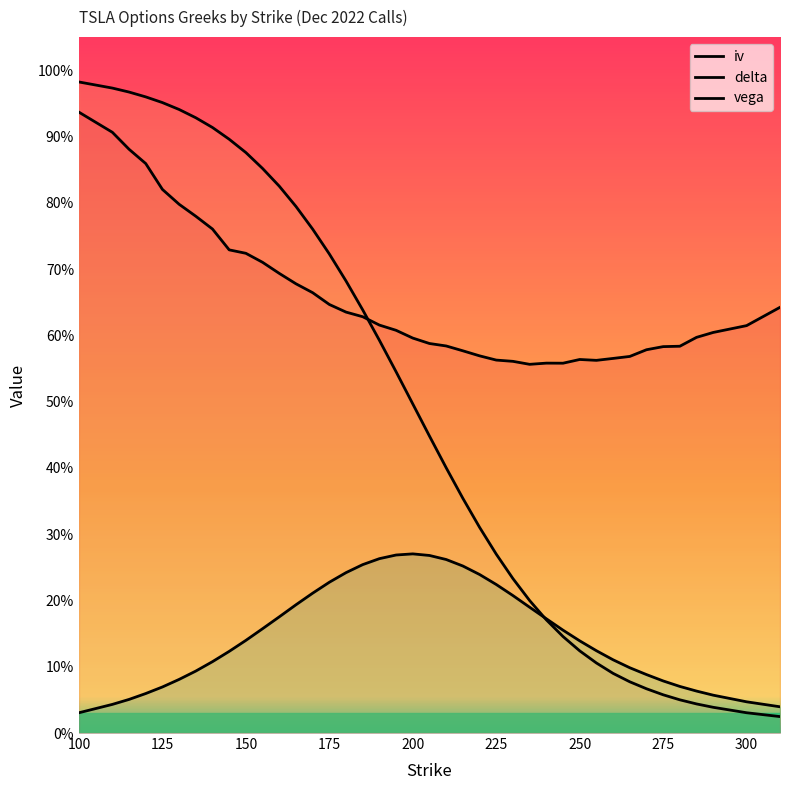

True or false: vega has more than 1 interior local peaks.

False